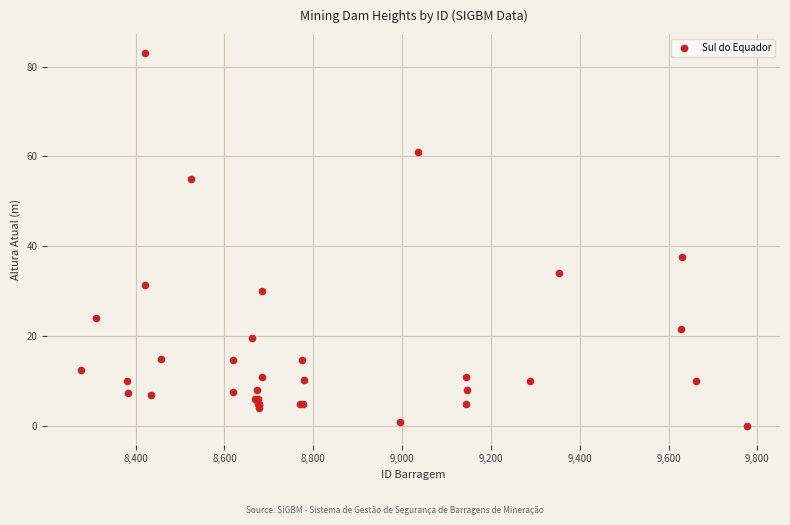

What Y value in the scatter plot is closest to 41?

37.7